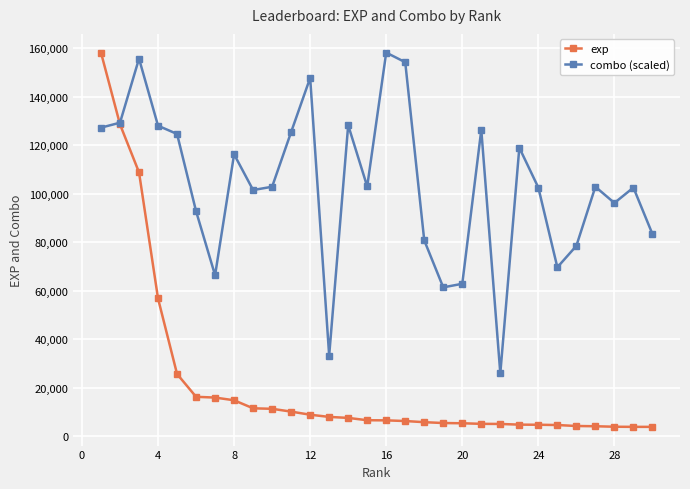

In combo (scaled), how many points are higher than both neighbors (excluding endpoints)?

9